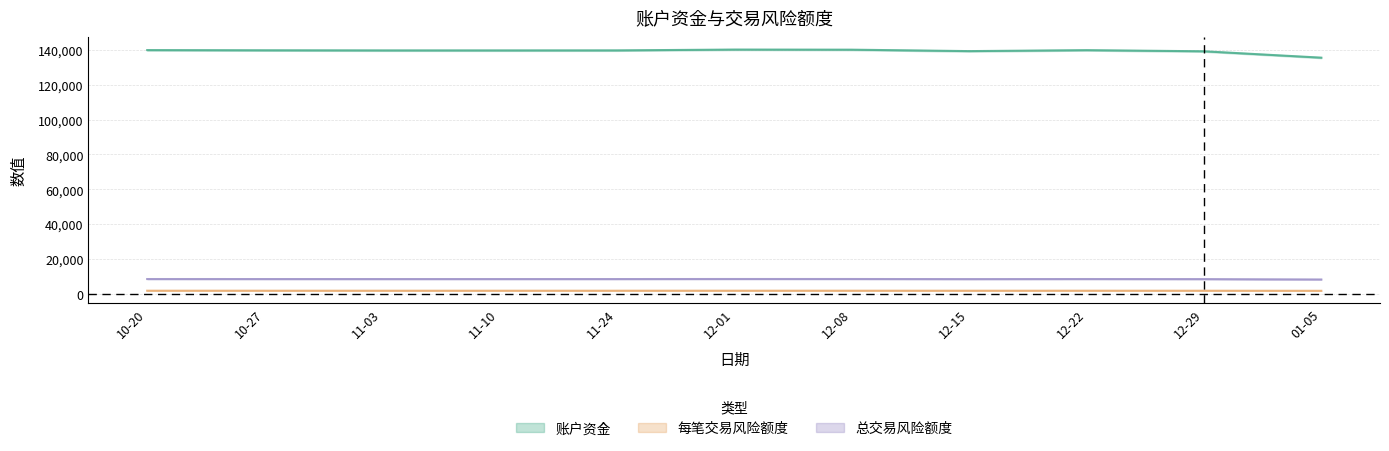

Which series has the largest range (max minus min)?

账户资金